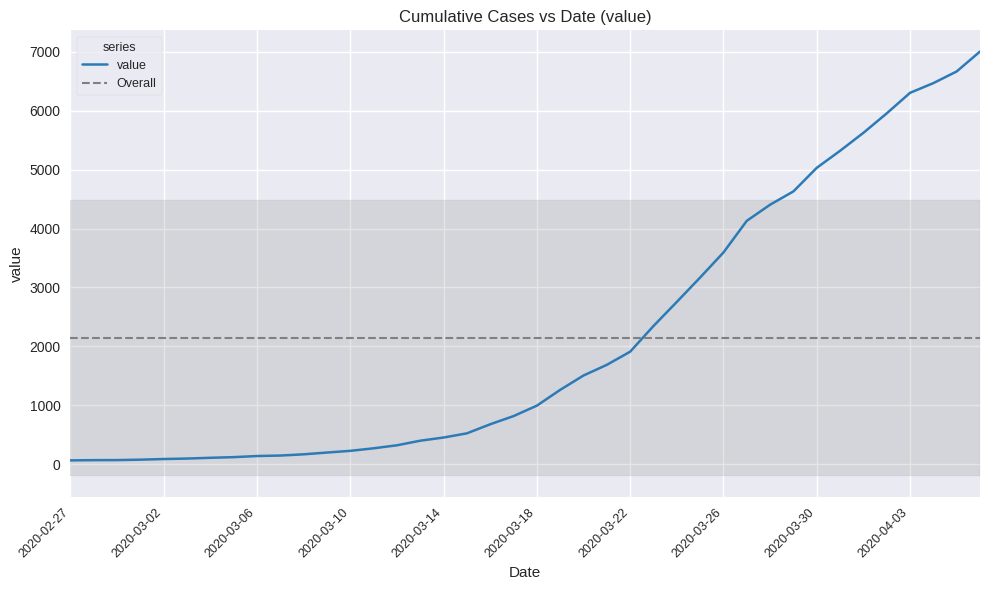

Which has a higher value, 2020-03-09 or 2020-04-06?

2020-04-06